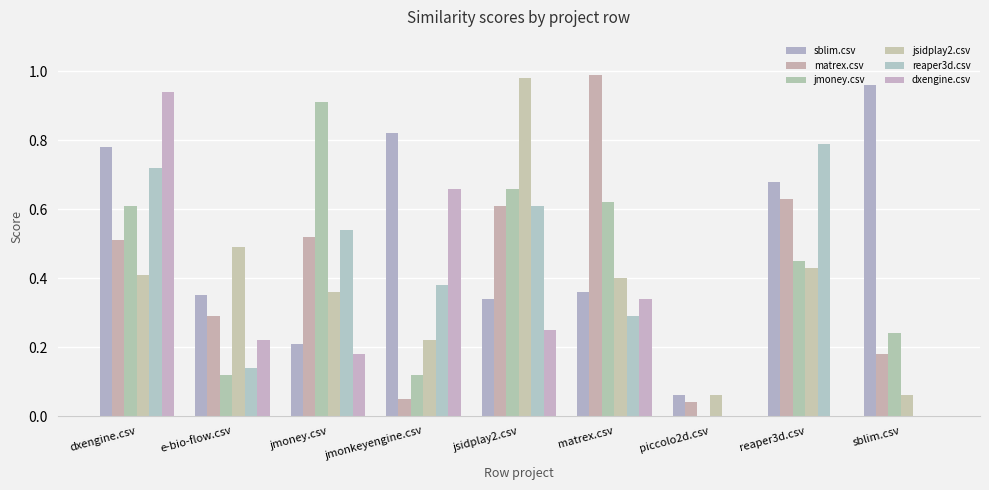

What is the label of the 9th bar from the left?

sblim.csv